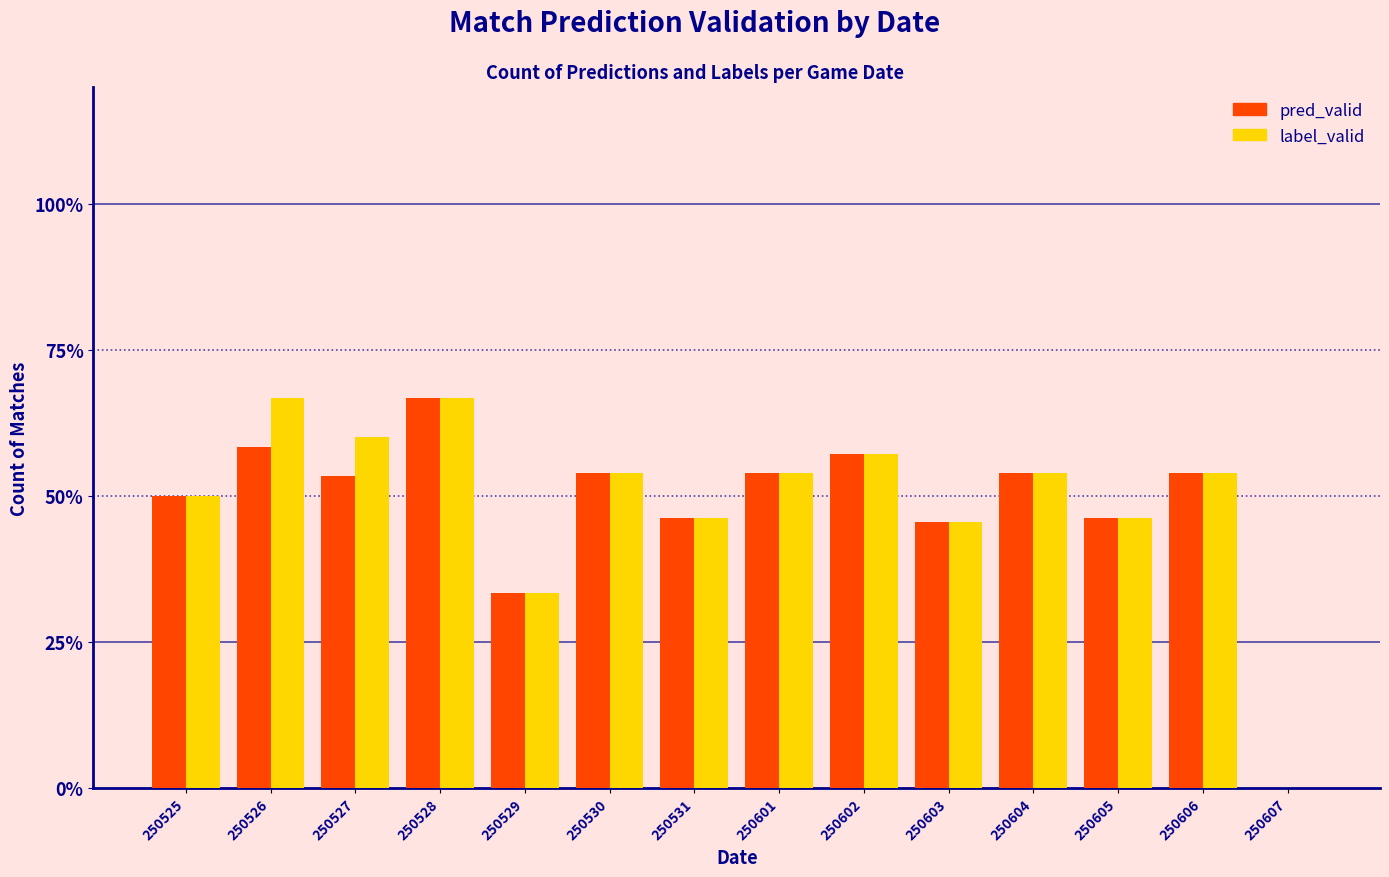

Reading left to right, what are all the values shown in this chart?

pred_valid: 250525=50.0	250526=58.3	250527=53.3	250528=66.7	250529=33.3	250530=53.8	250531=46.2	250601=53.8	250602=57.1	250603=45.5	250604=53.8	250605=46.2	250606=53.8	250607=0.0
label_valid: 250525=50.0	250526=66.7	250527=60.0	250528=66.7	250529=33.3	250530=53.8	250531=46.2	250601=53.8	250602=57.1	250603=45.5	250604=53.8	250605=46.2	250606=53.8	250607=0.0